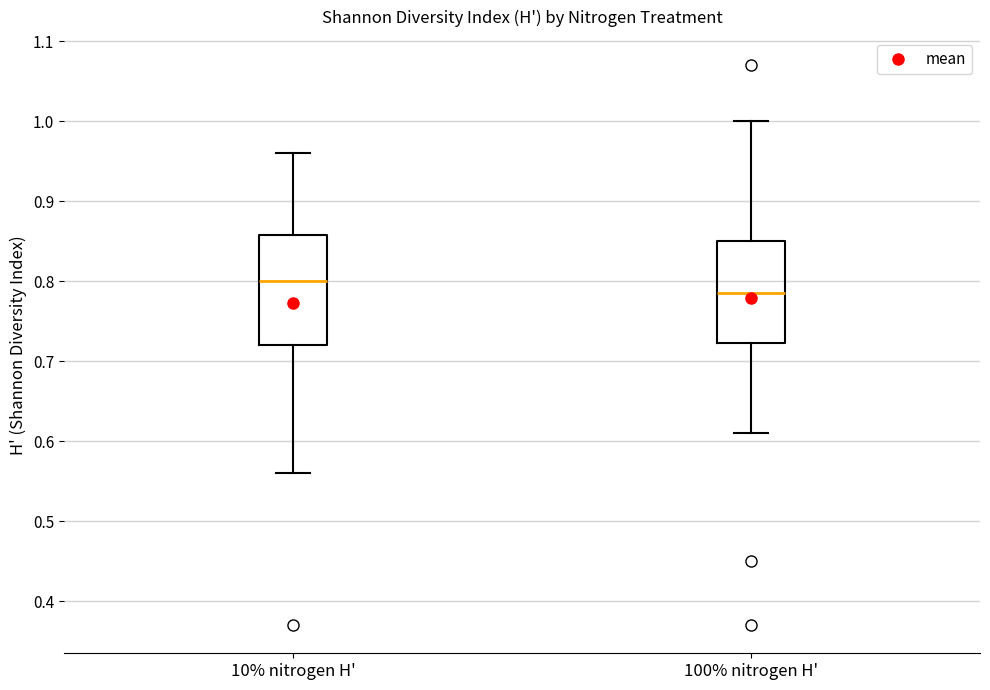

Reading left to right, read every box against the y-axis: the position of its median line, the range the box covers, and the ends of its whiskers. The values are not printed on the chart, so give them approximately, as read against the axis.

10% nitrogen H': median 0.80, box 0.72 to 0.86, whiskers 0.56 to 0.96
100% nitrogen H': median 0.79, box 0.72 to 0.85, whiskers 0.61 to 1.00